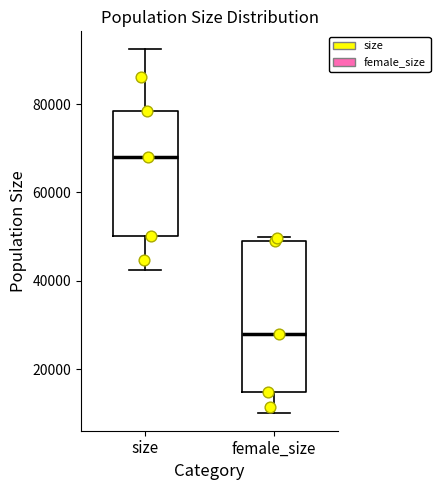

Reading left to right, read every box against the y-axis: the position of its median line, the range the box covers, and the ends of its whiskers. The values are not printed on the chart, so give them approximately, as read against the axis.

size: median 68000, box 50000 to 78000, whiskers 42000 to 92000
female_size: median 28000, box 14000 to 50000, whiskers 10000 to 50000 (just above the box's upper edge)